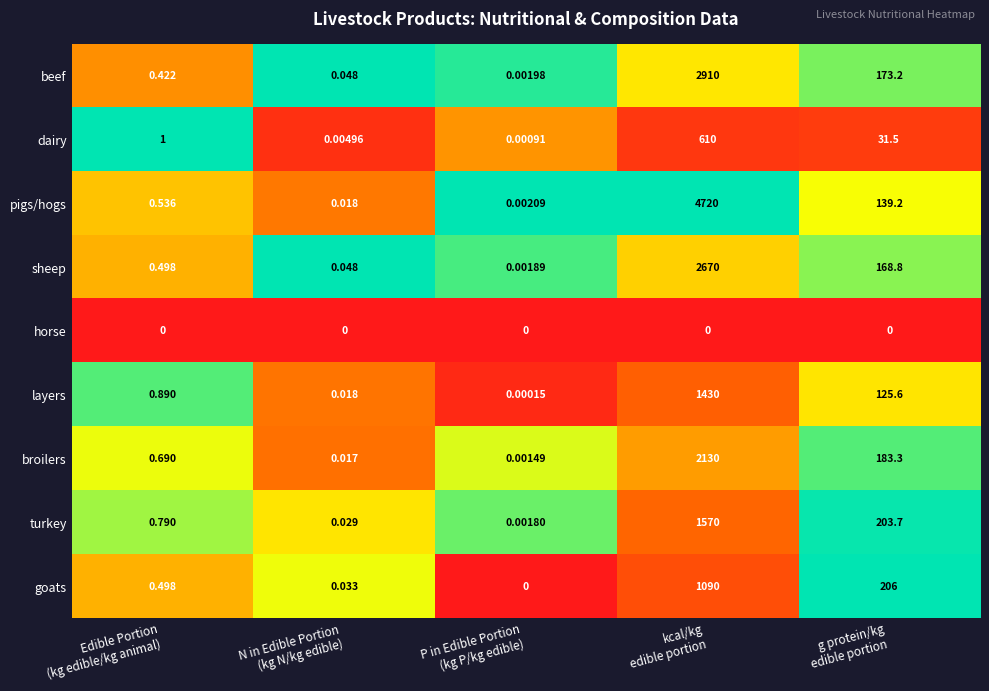

Which series has the largest total across all categories?

pigs/hogs